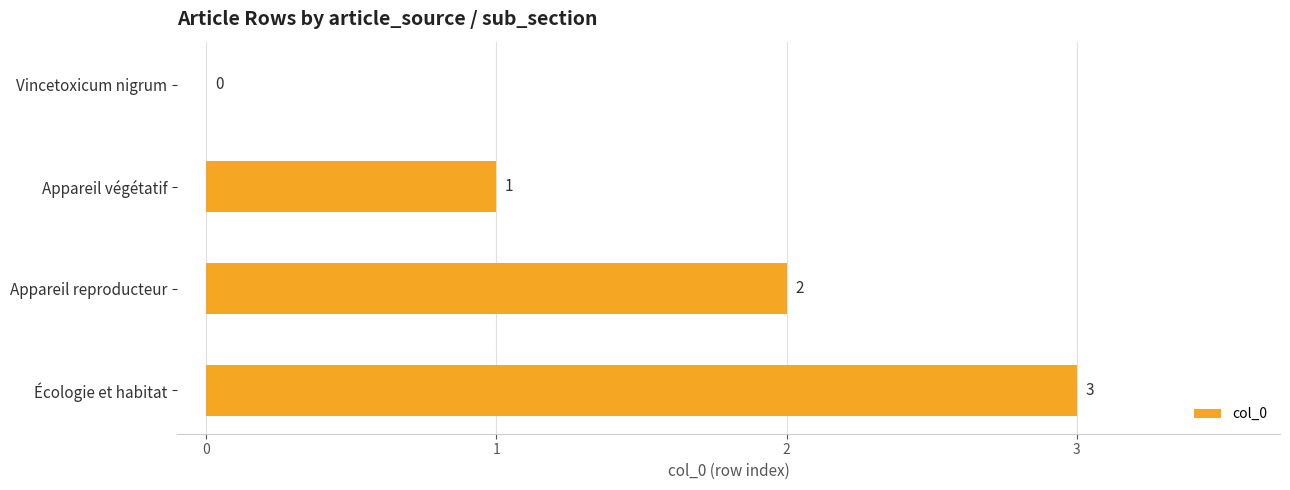

The value at Vincetoxicum nigrum is 2. True or false?

False